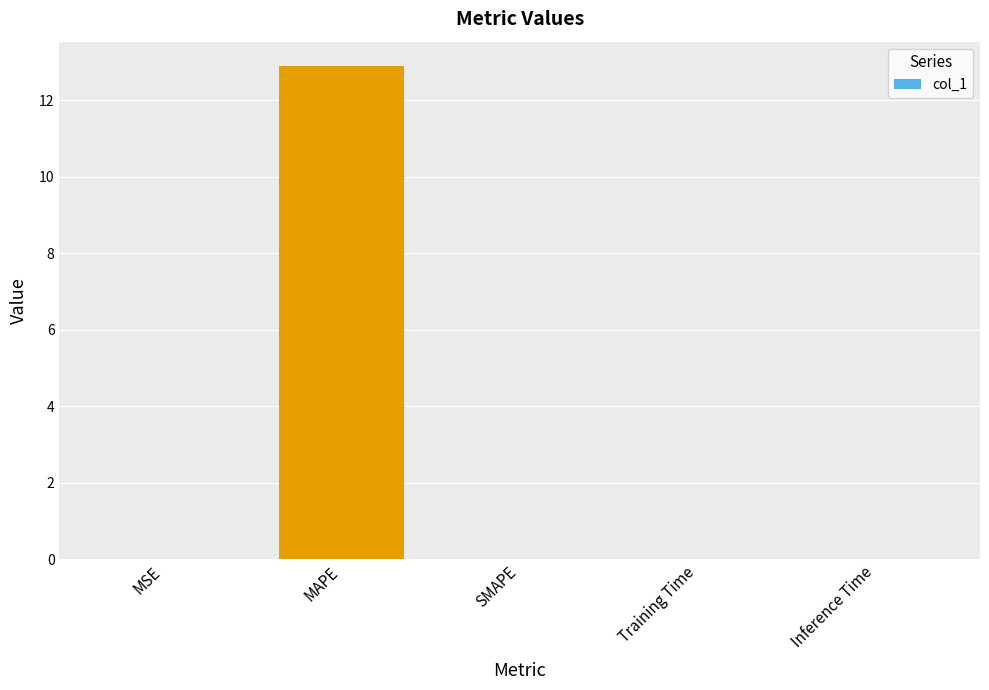

How many distinct data groups are displayed?

1